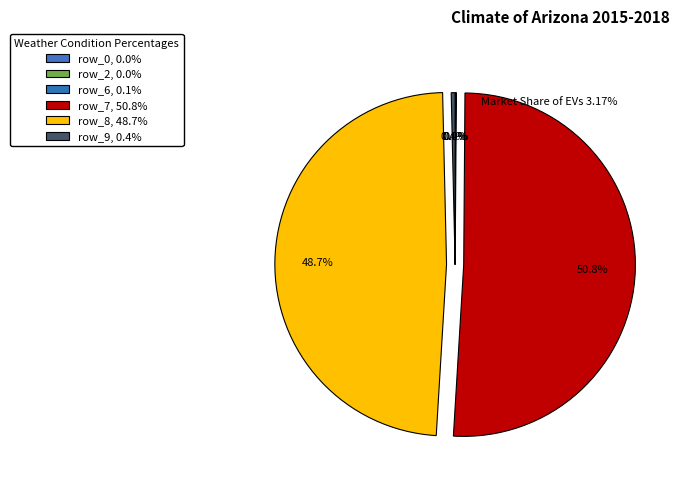

Which category has the biggest portion of the pie?

row_7